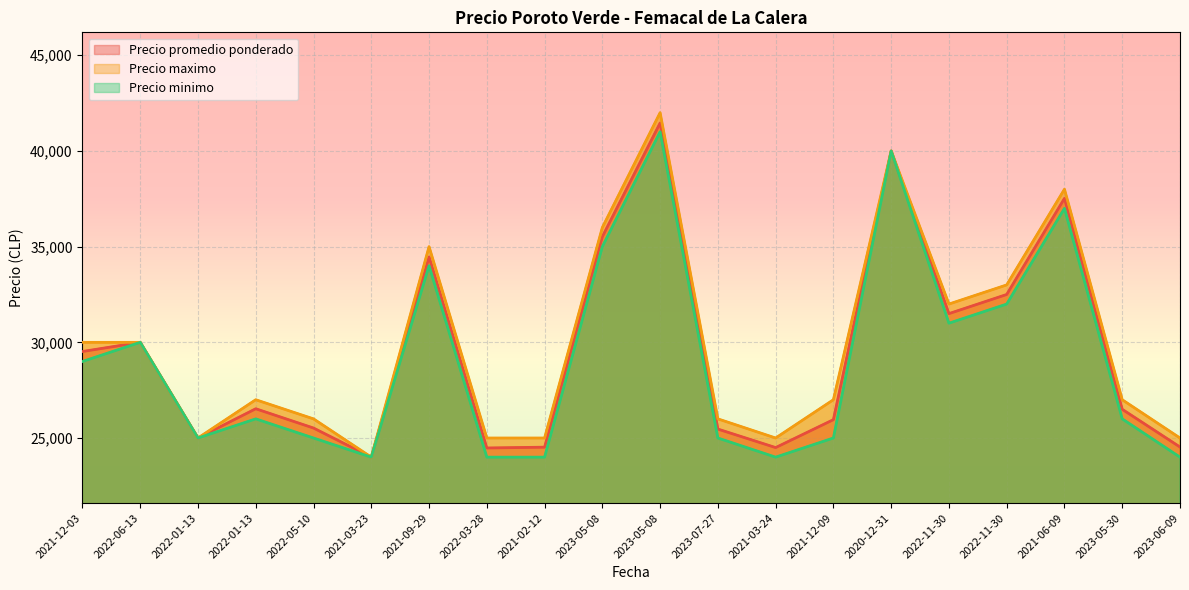

What is the label of the 13th point from the right?

2022-03-28